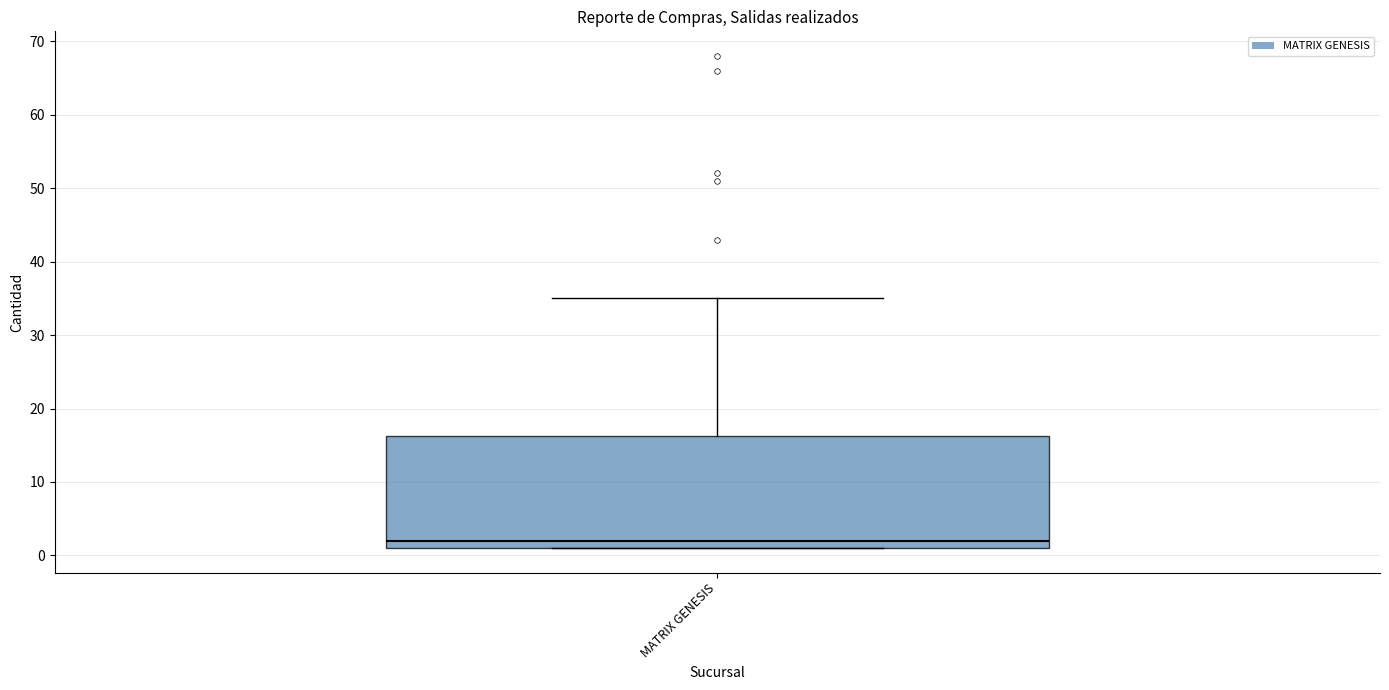

Transcribe this box plot: give where the median line is, the range the box spans, and where the two whiskers end, as read against the y-axis. The values are not printed on the chart, so give them approximately, as read against the axis.

median 2, box 1 to 16, whiskers 1 to 35